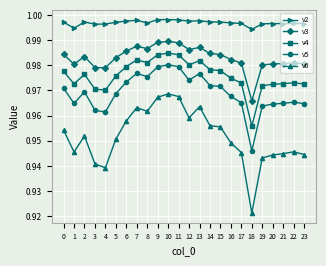

Which series changed the most between 4 and 7?

v6